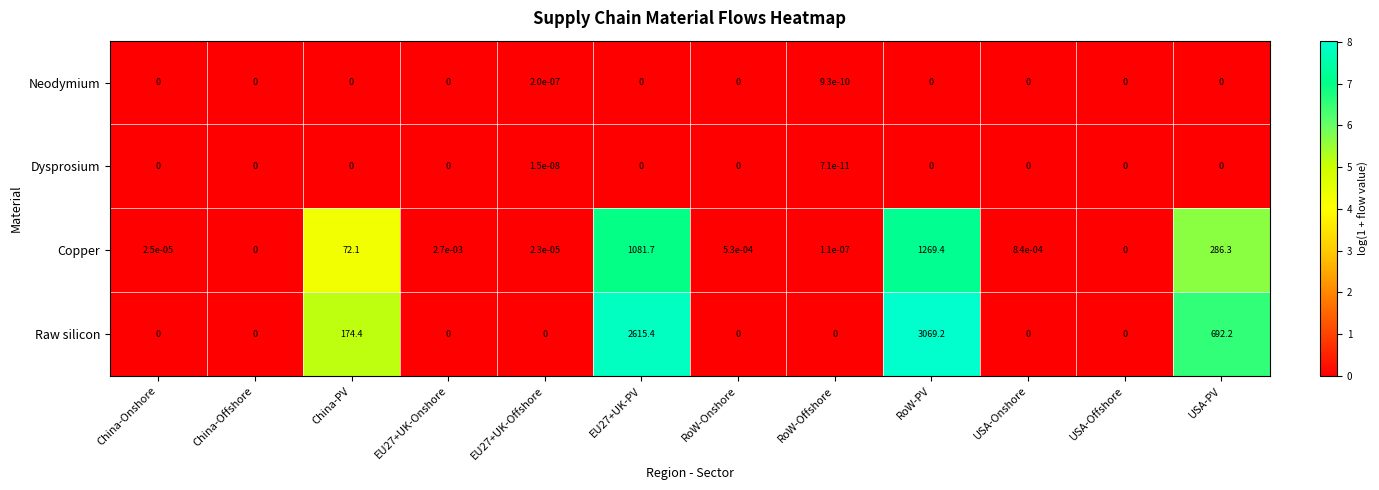

Which series has the largest range (max minus min)?

Raw silicon